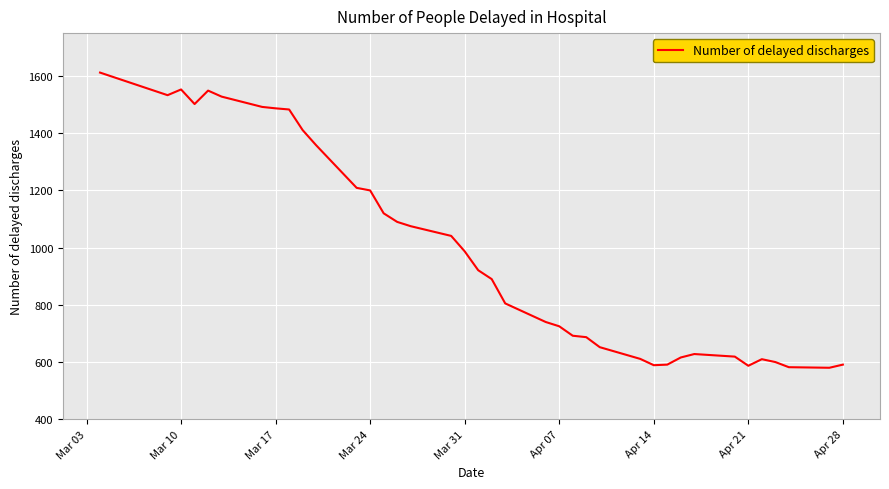

What is the difference between the maximum and minimum values?

1032